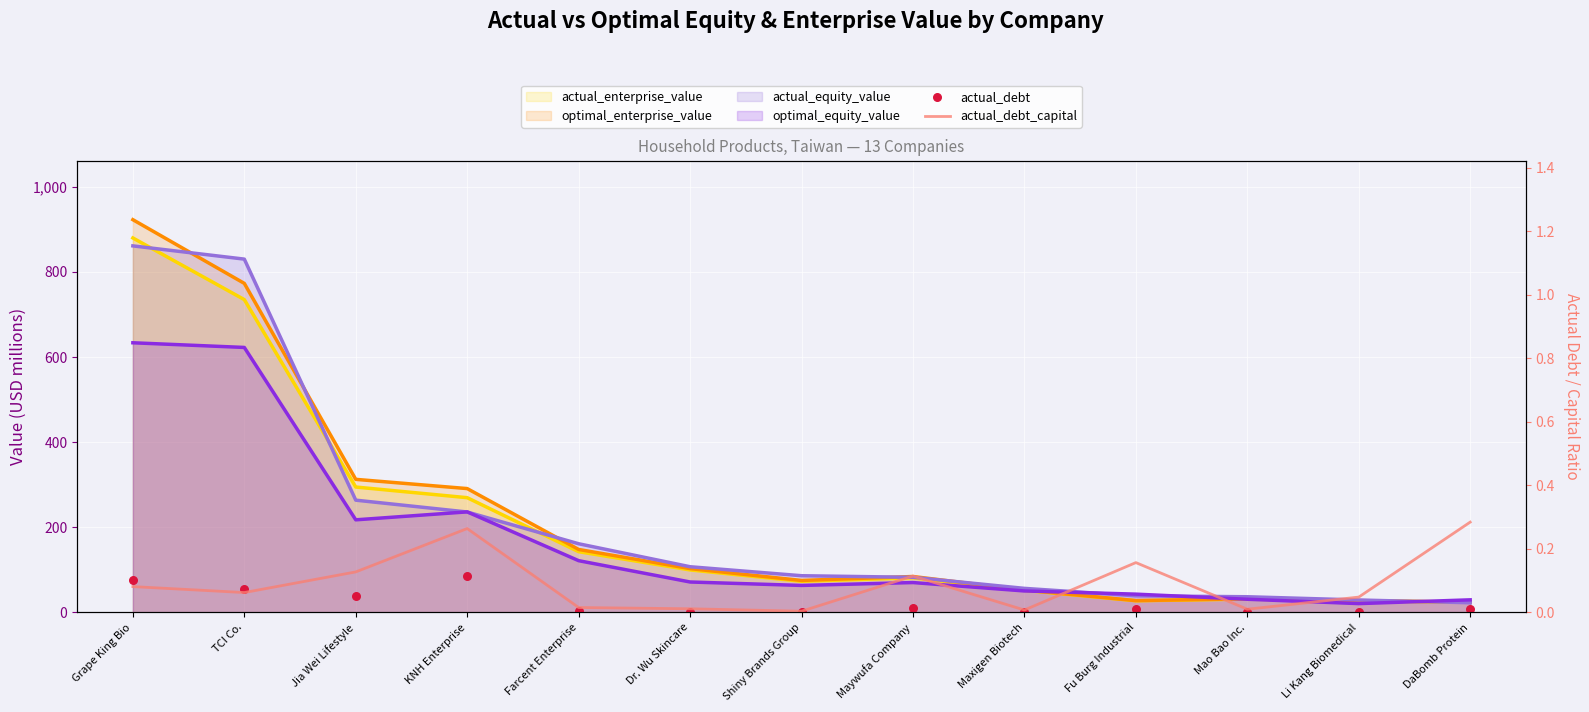

Is the value of actual_debt_capital at Maywufa Company greater than the value of actual_debt at Shiny Brands Group?

No